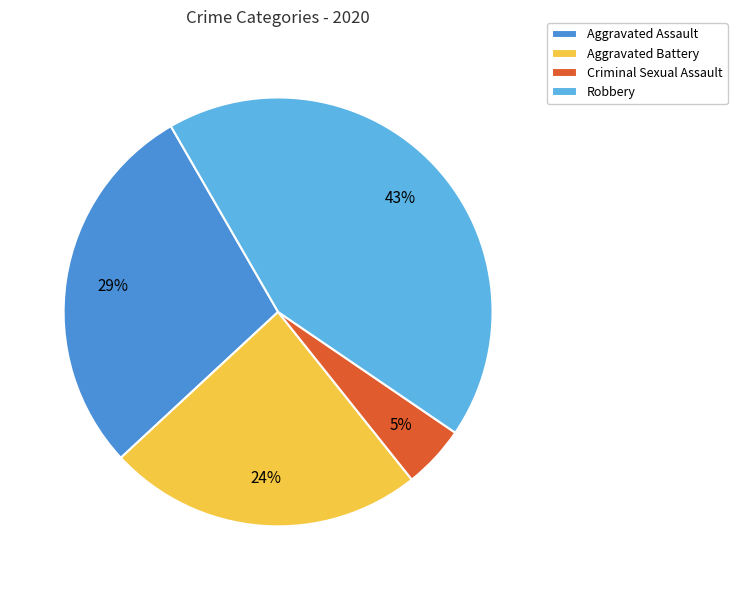

How many segments does this pie chart have?

4